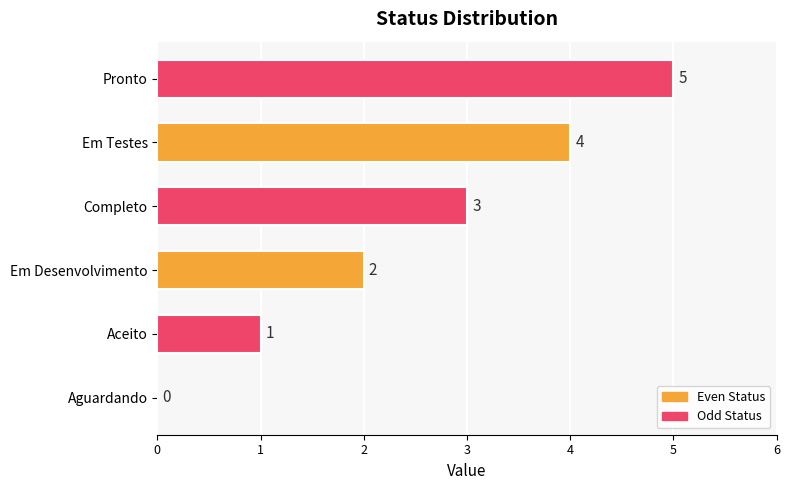

How many values are between 1 and 4?

4